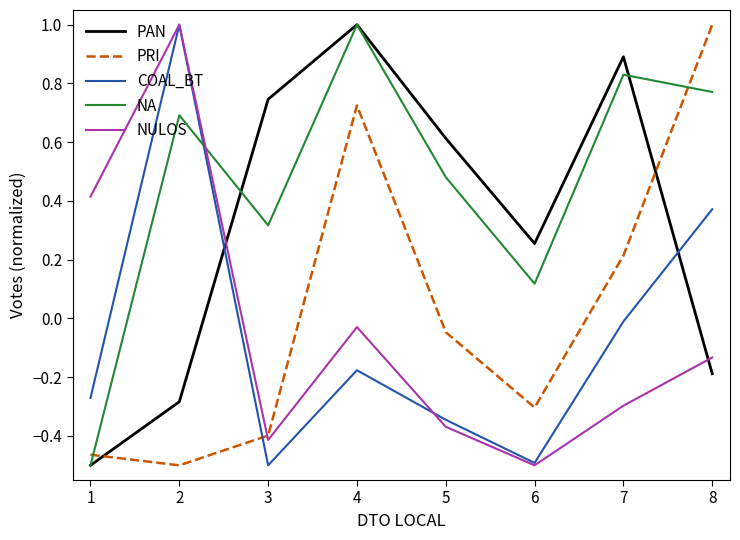

Does the chart display data point markers on the line(s)?

No